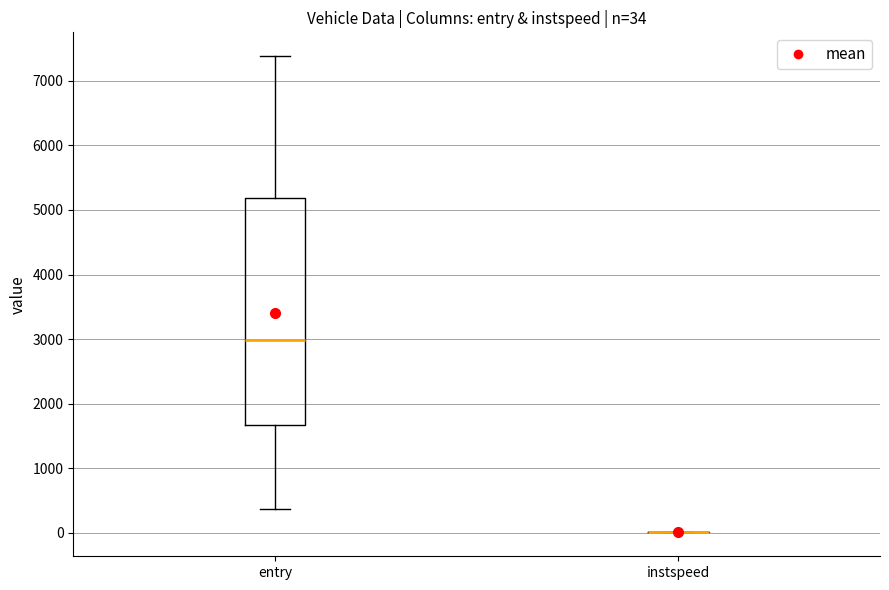

Which box is the tallest, from its lower edge to its upper edge?

entry